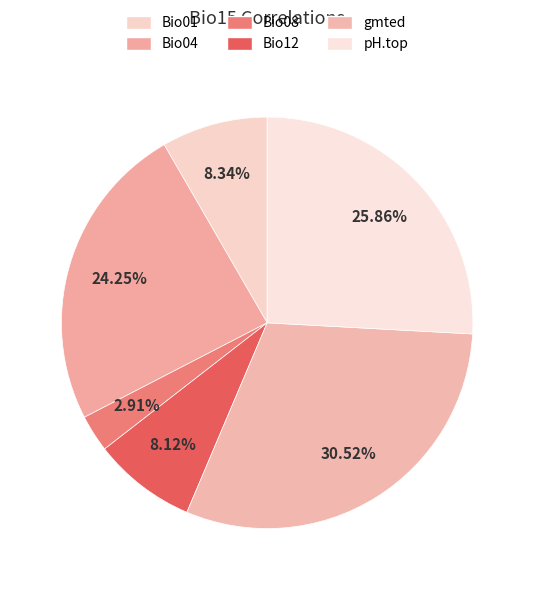

Which has a higher value, gmted or Bio01?

gmted